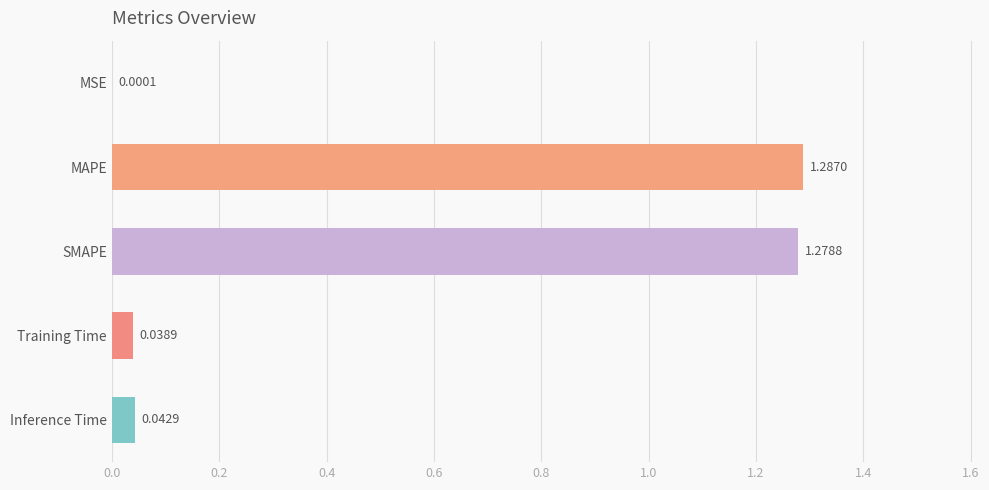

Where is the data nearest to the value 0?

MSE